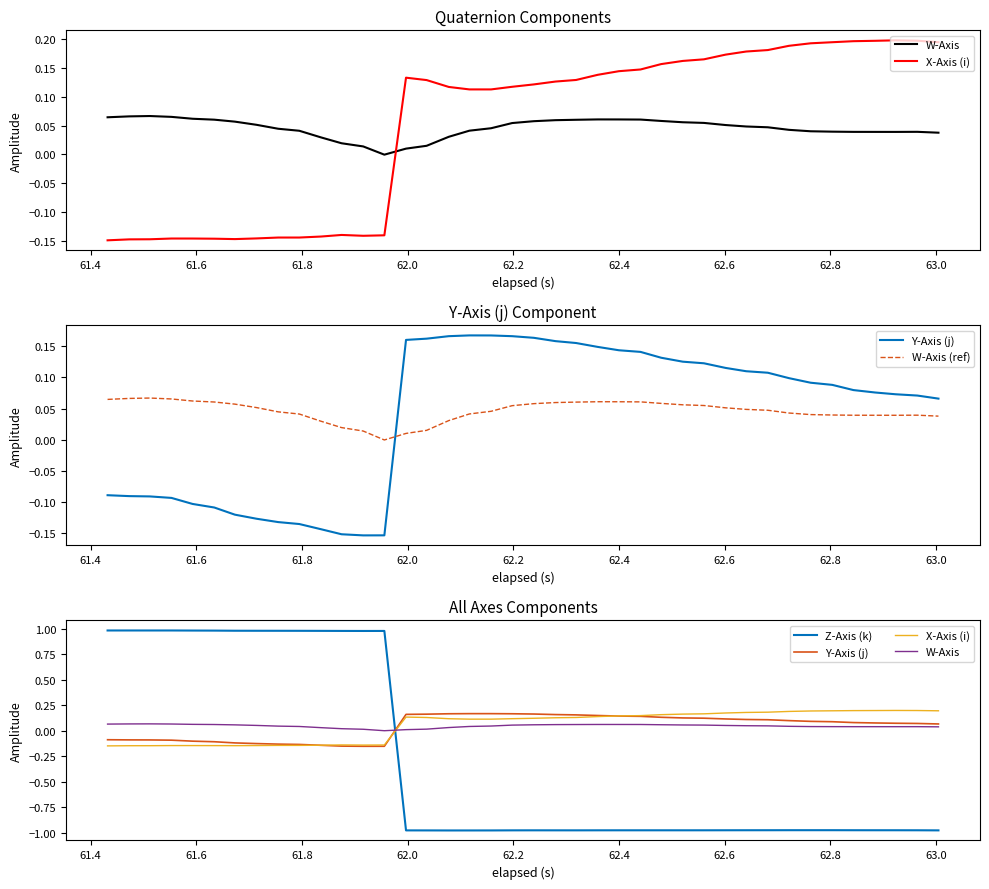

How many values in the W-Axis series exceed 0?

39